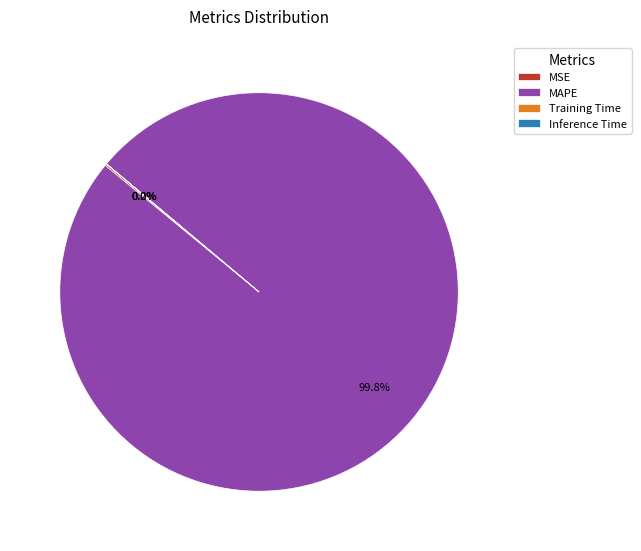

Does MAPE account for over 50% of the chart?

Yes